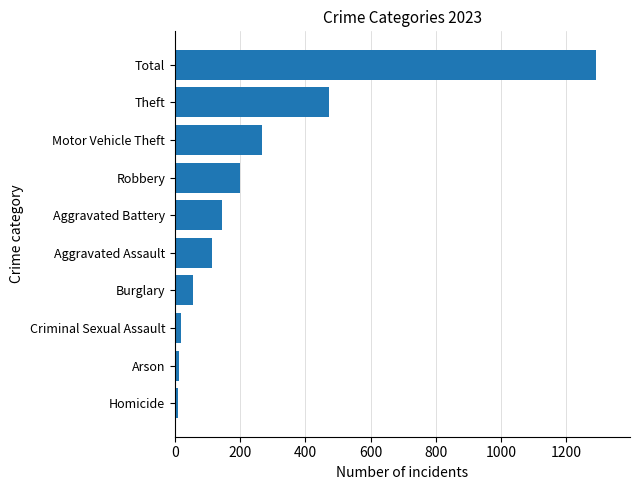

At which label is the value closest to 650?

Theft